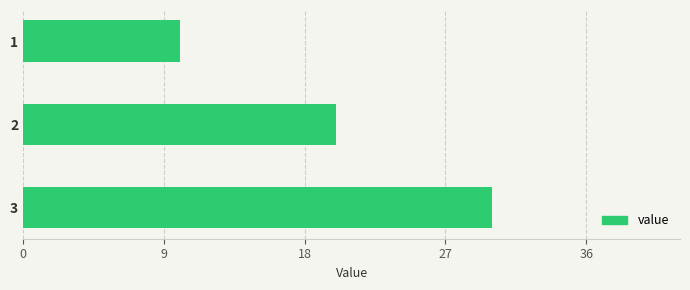

Read the value at 3, to the nearest 5.

30